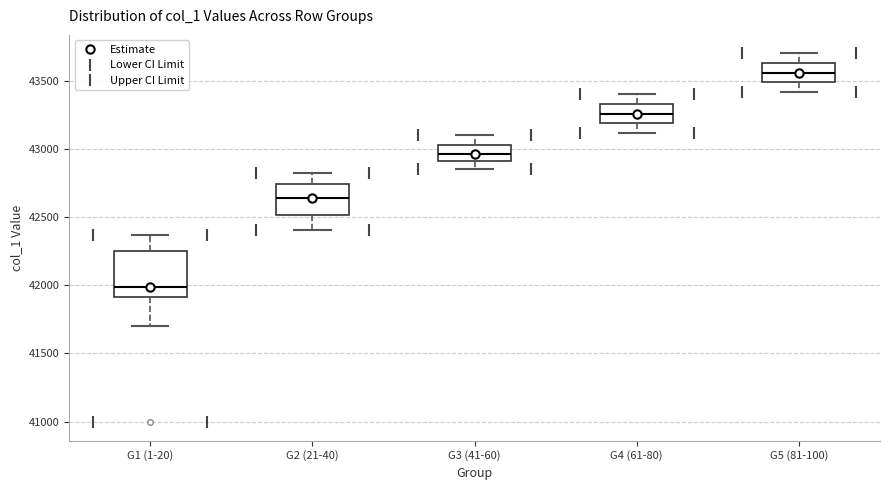

Reading left to right, transcribe this box plot: for each box, give where its median line is, the range the box spans, and where its two whiskers end, as read against the y-axis. The values are not printed on the chart, so give them approximately, as read against the axis.

G1 (1-20): median 42000, box 41900 to 42250, whiskers 41700 to 42350
G2 (21-40): median 42650, box 42500 to 42750, whiskers 42400 to 42800
G3 (41-60): median 42950, box 42900 to 43050, whiskers 42850 to 43100
G4 (61-80): median 43250, box 43200 to 43350, whiskers 43100 to 43400
G5 (81-100): median 43550, box 43500 to 43650, whiskers 43400 to 43700